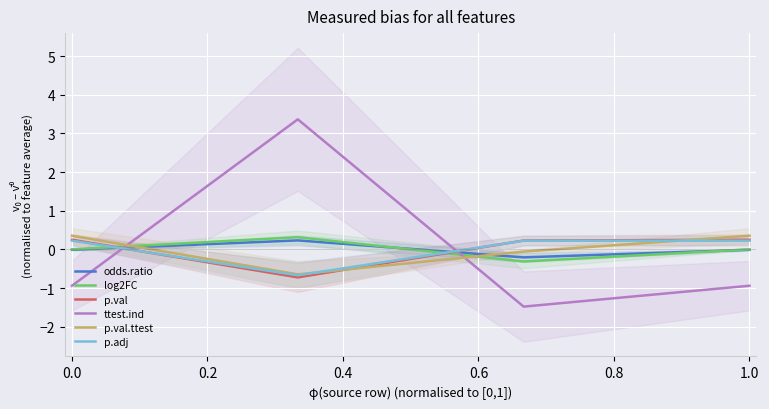

The p.val series shows 0.2 at 1.0. True or false?

True